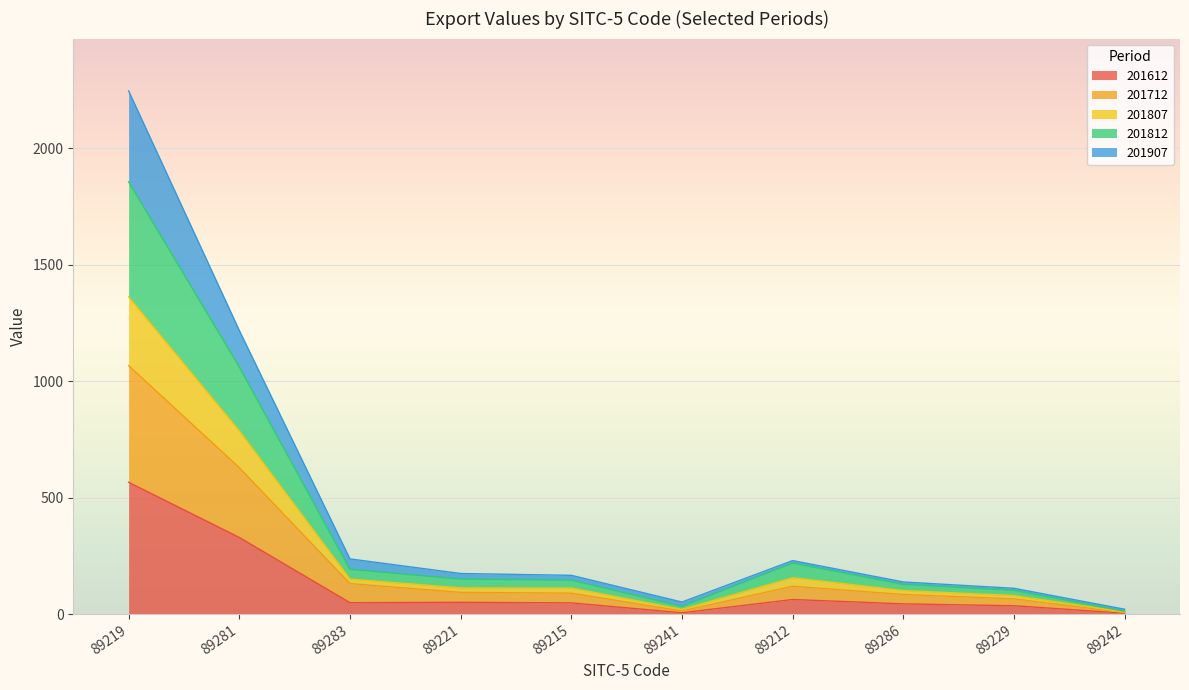

Is the value of 201712 at 89281 greater than the value of 201812 at 89219?

No